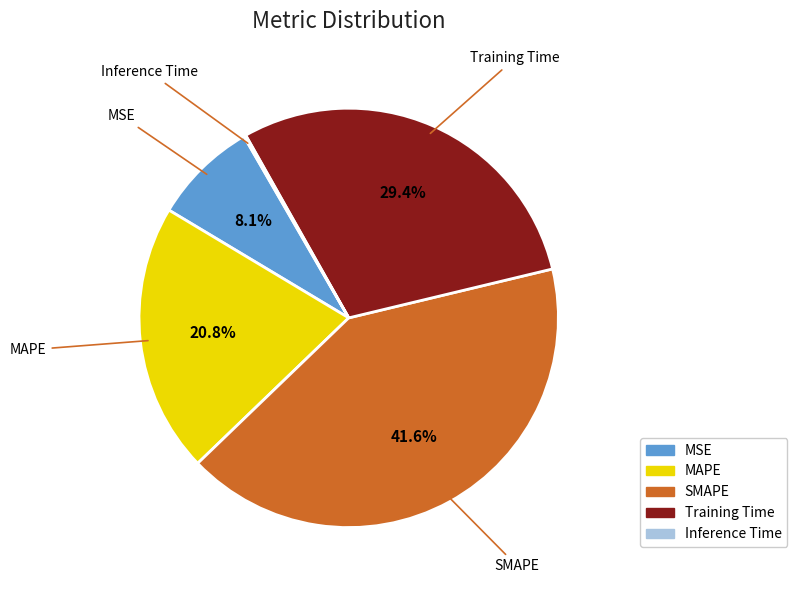

To the nearest percent, what portion does MSE represent?

8%